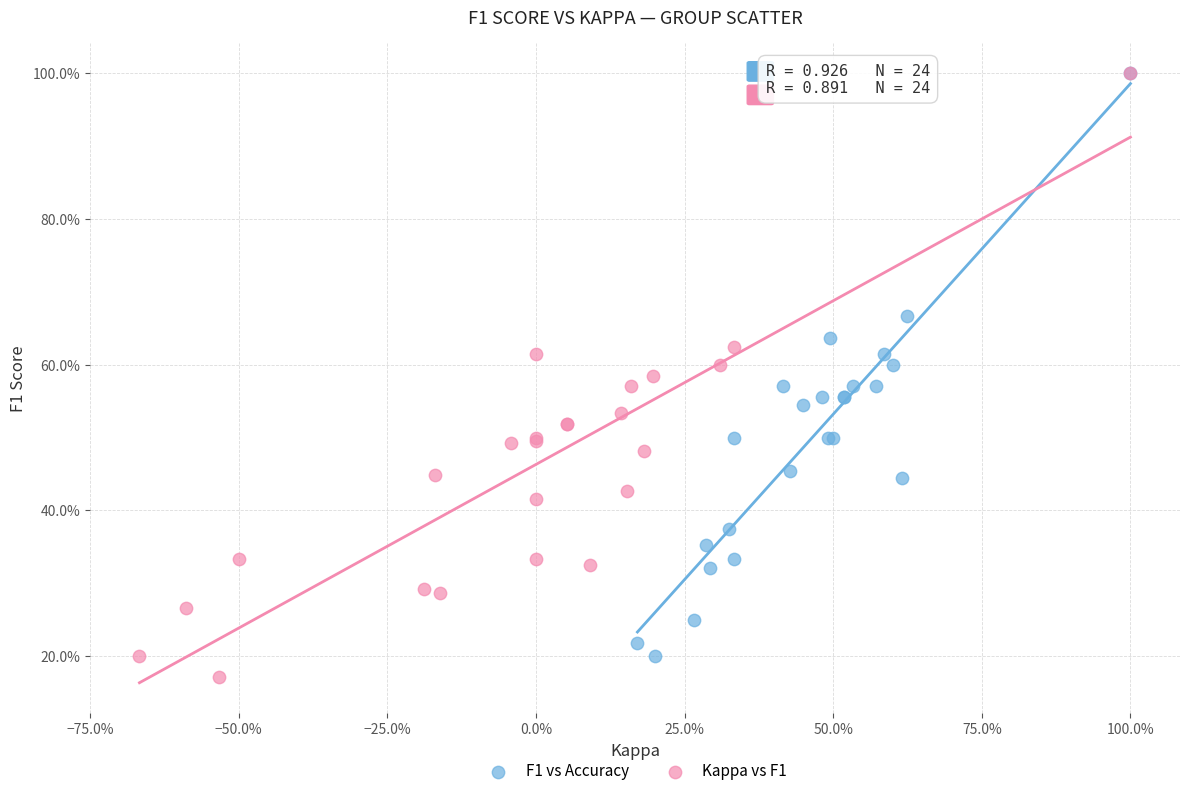

Which series has the largest Y range (max minus min)?

Kappa vs F1